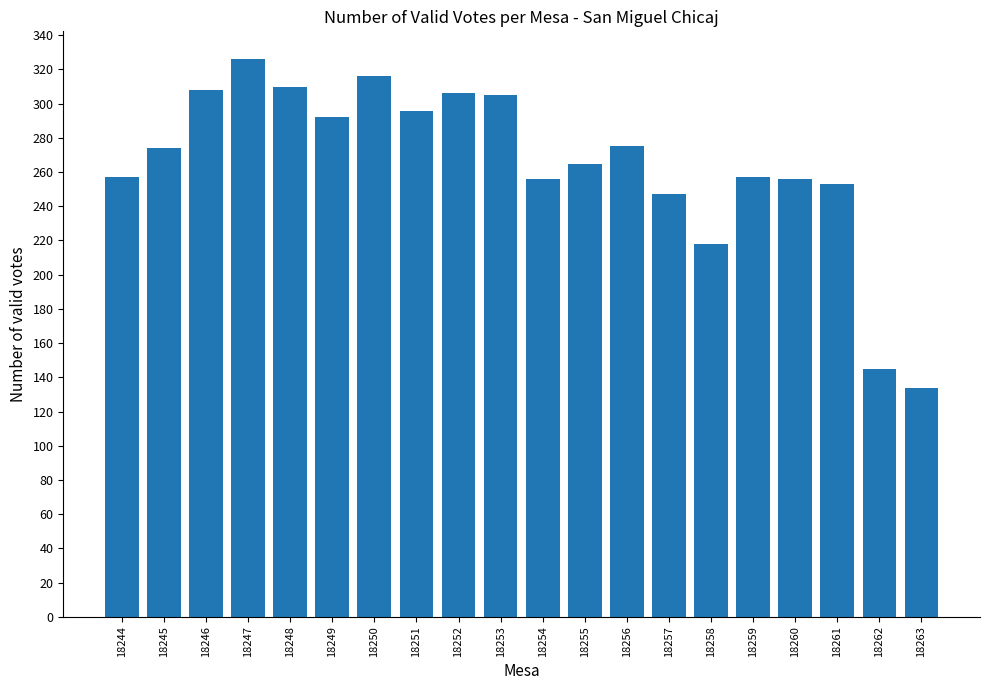

What is the value of the 16th bar from the left?

257